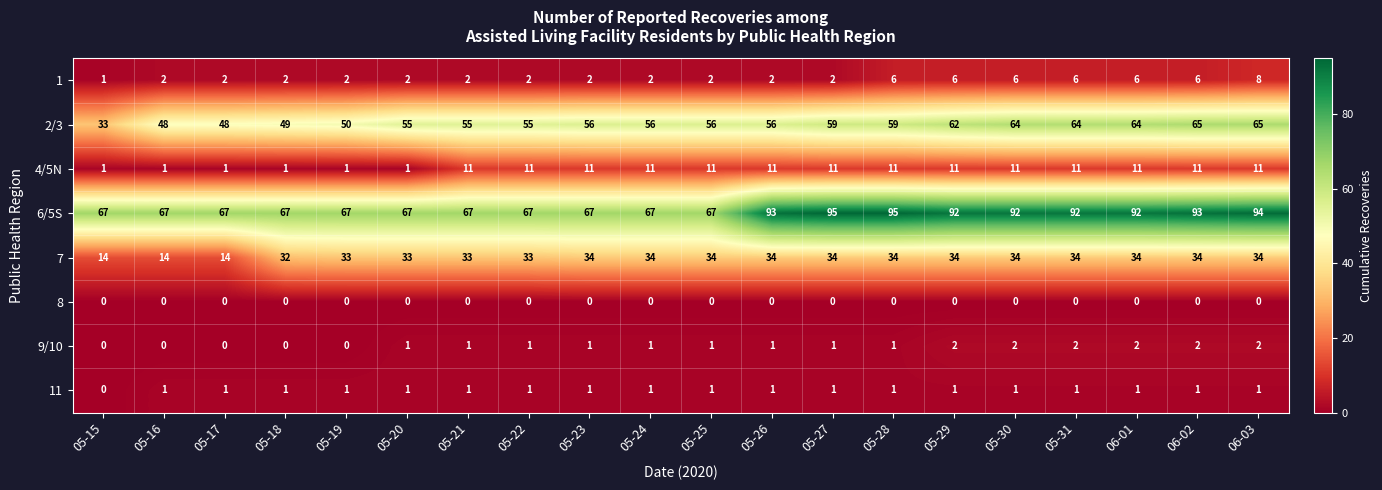

What is the difference between the maximum and second lowest values in the 1 series?

6